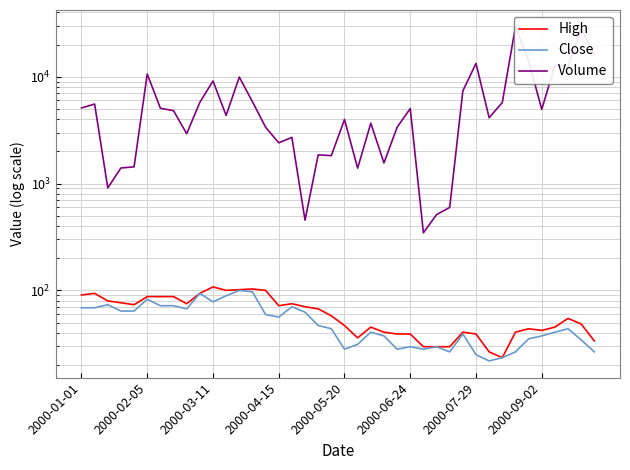

What are all the series names shown in the legend?

High, Close, Volume